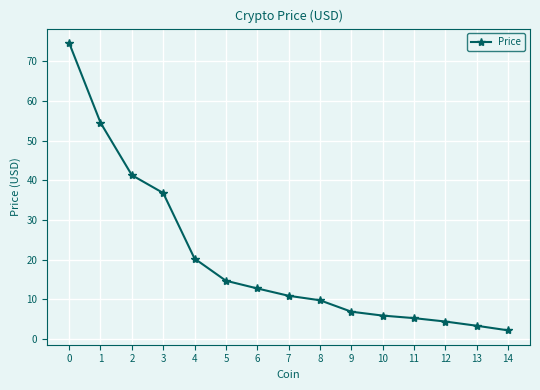

What is the sum of the values at 3 and 14?

39.0